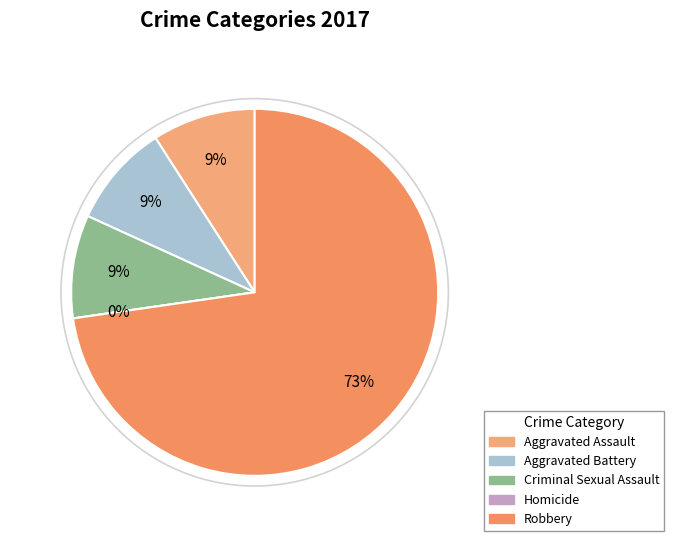

How many slices are in this pie chart?

5